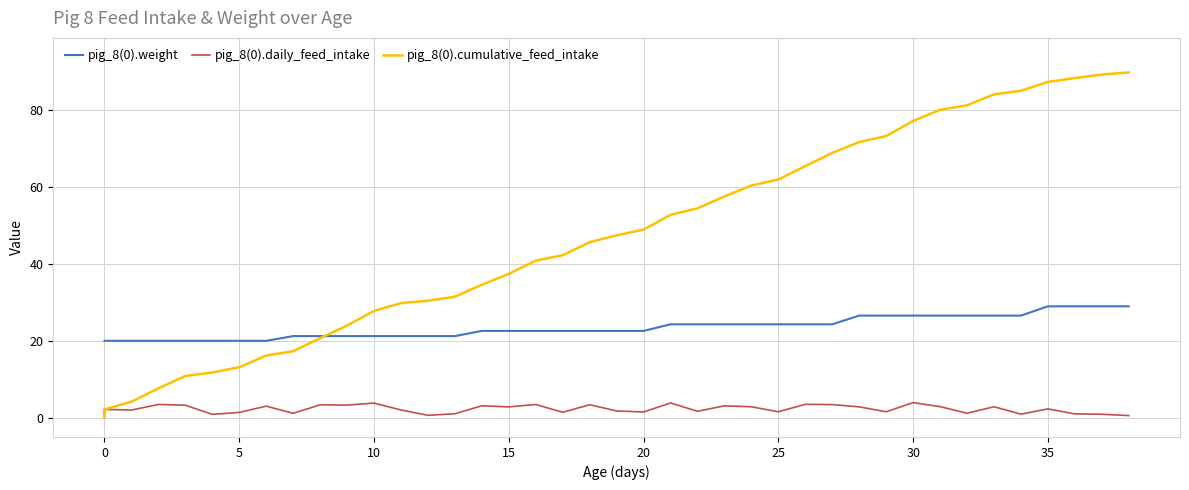

Reading left to right, what are all the values shown in this chart?

pig_8(0).weight: 20.0	20.0	20.0	20.0	20.0	20.0	20.0	20.0	21.2	21.2	21.2	21.2	21.2	21.2	21.2	22.6	22.6	22.6	22.6	22.6	22.6	22.6	24.3	24.3	24.3	24.3	24.3	24.3	24.3	26.6	26.6	26.6	26.6	26.6	26.6	26.6	29.0	29.0	29.0	29.0
pig_8(0).daily_feed_intake: 0.0	2.2	2.0	3.5	3.3	0.9	1.4	3.0	1.2	3.4	3.3	3.8	2.0	0.6	1.0	3.1	2.8	3.4	1.4	3.4	1.8	1.5	3.8	1.7	3.1	2.9	1.6	3.5	3.4	2.8	1.6	3.9	2.9	1.2	2.9	0.9	2.3	1.0	0.9	0.6
pig_8(0).cumulative_feed_intake: 0.0	2.2	4.2	7.6	10.9	11.8	13.1	16.2	17.3	20.7	24.0	27.8	29.8	30.4	31.5	34.6	37.4	40.9	42.3	45.7	47.4	48.9	52.8	54.4	57.5	60.4	61.9	65.4	68.9	71.7	73.2	77.2	80.1	81.2	84.1	85.0	87.3	88.3	89.2	89.8